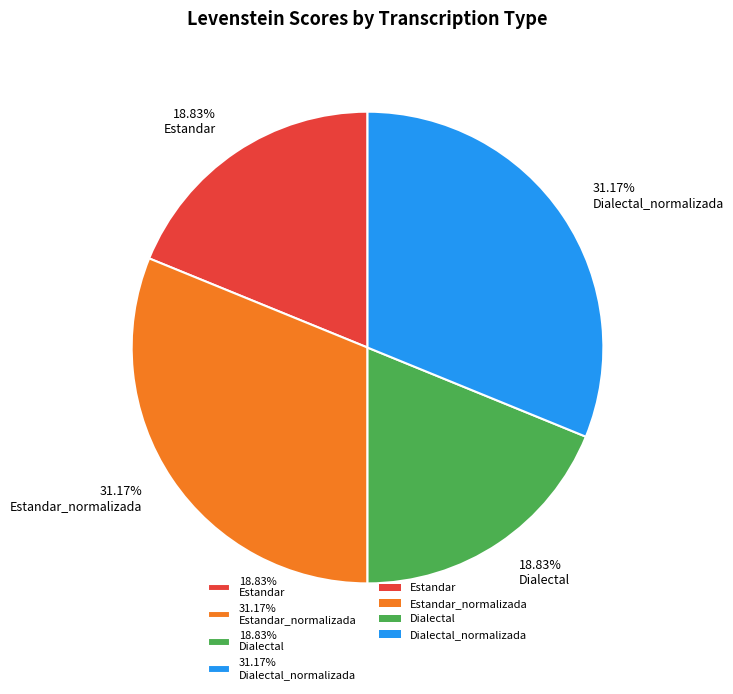

To the nearest percent, what is the difference between the largest and smallest slice percentages?

12%